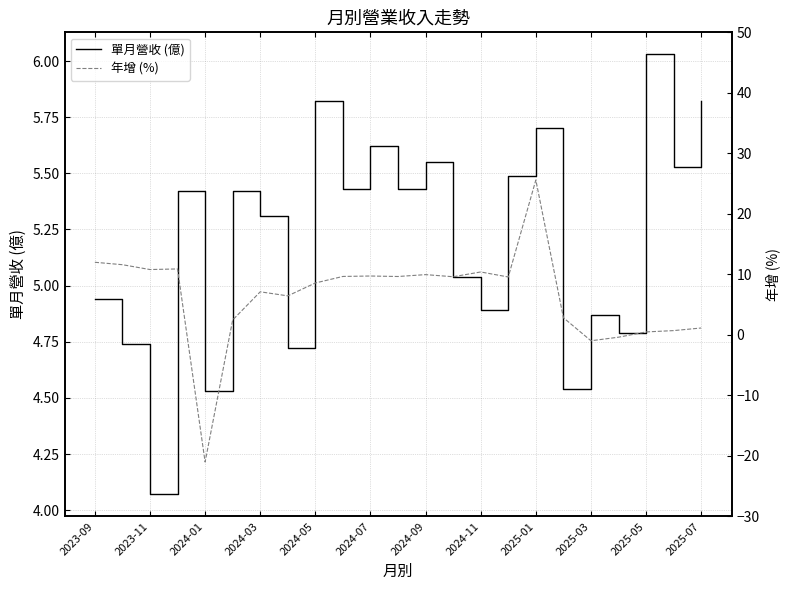

The value of 單月營收 (億) at 2024-07 is 5.6. True or false?

True